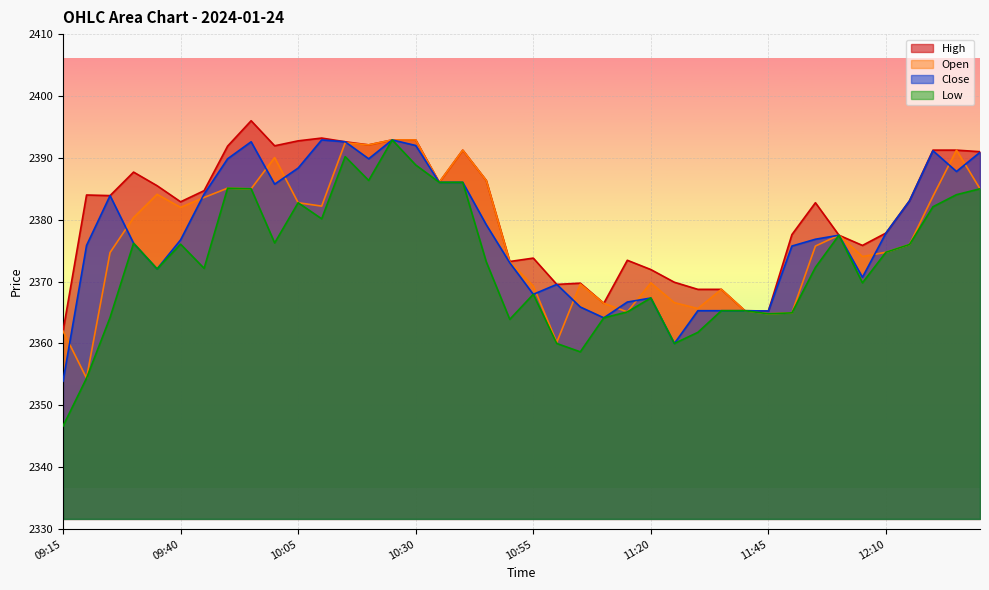

At 10:55, list the series in order from largest to smallest.

High, Open, Close, Low